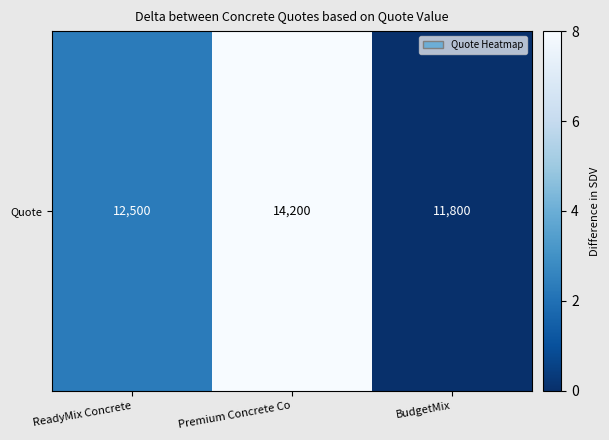

How many distinct data groups are displayed?

1